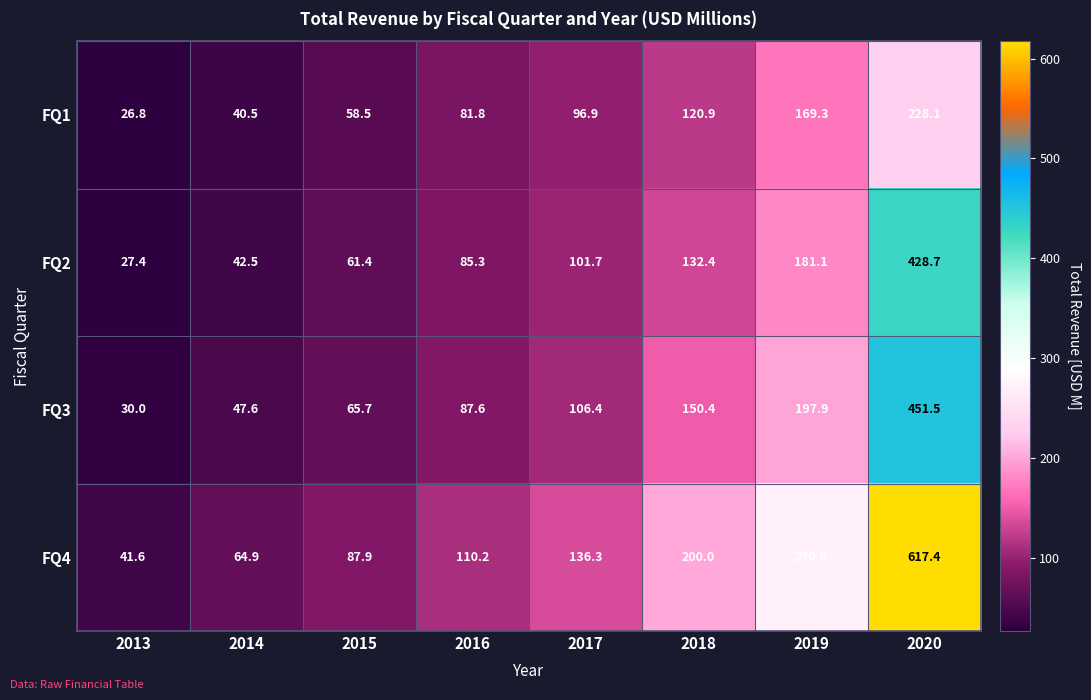

What is the smallest value displayed?

26.8